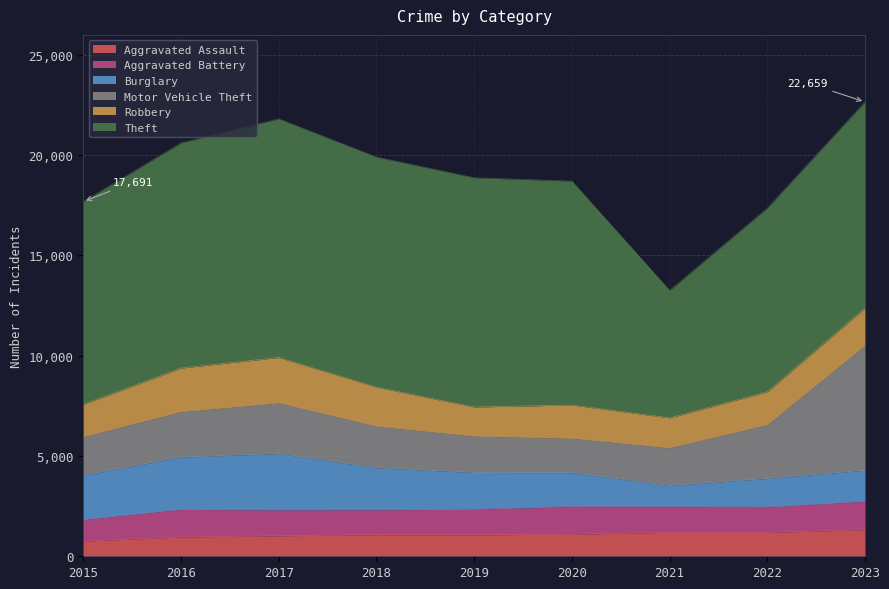

What is the average value of the Burglary series?

1923